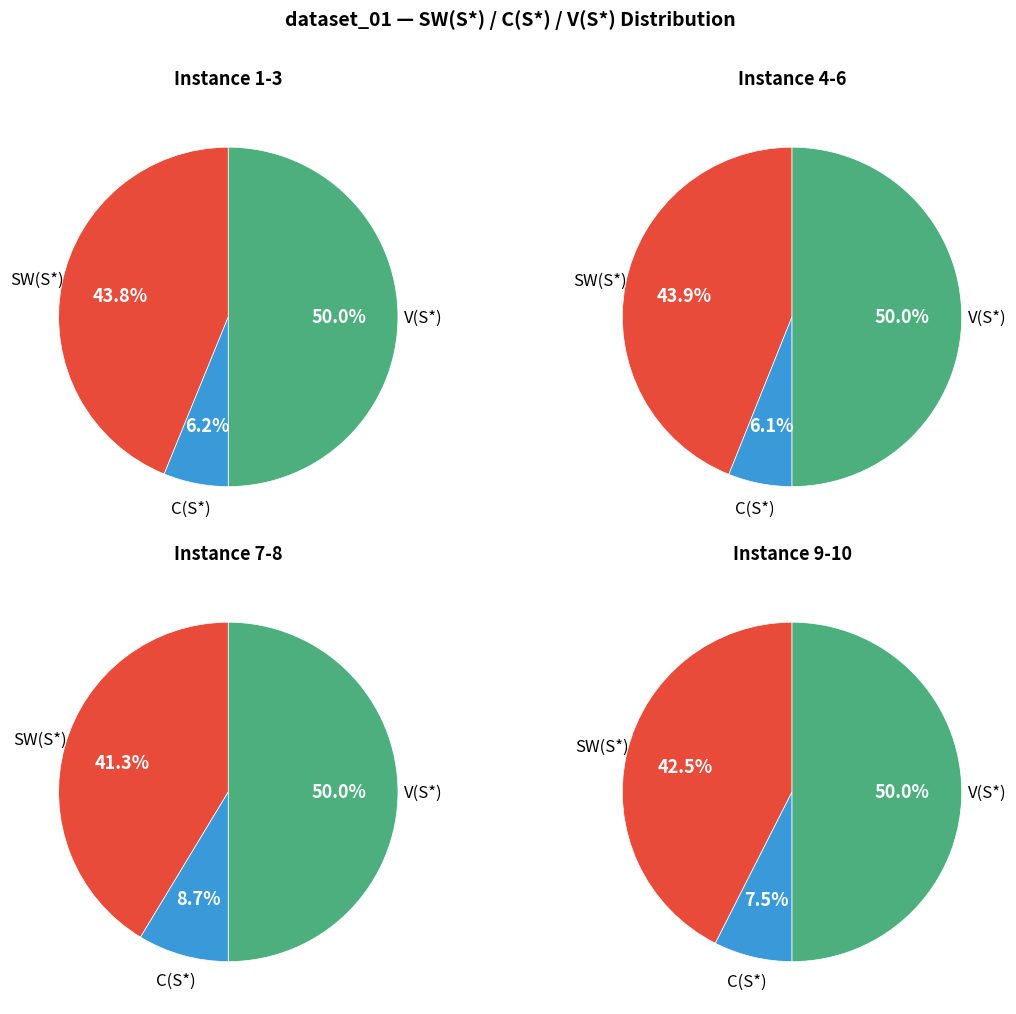

Is it true that 4 is 1% of the pie?

False